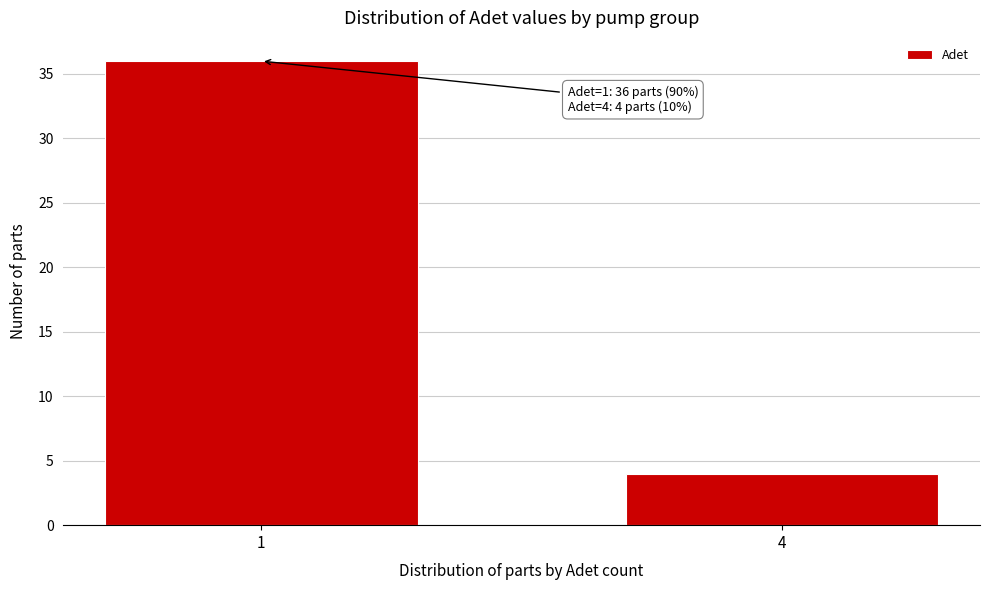

Reading left to right, list all the values displayed in this chart.

1=36	4=4